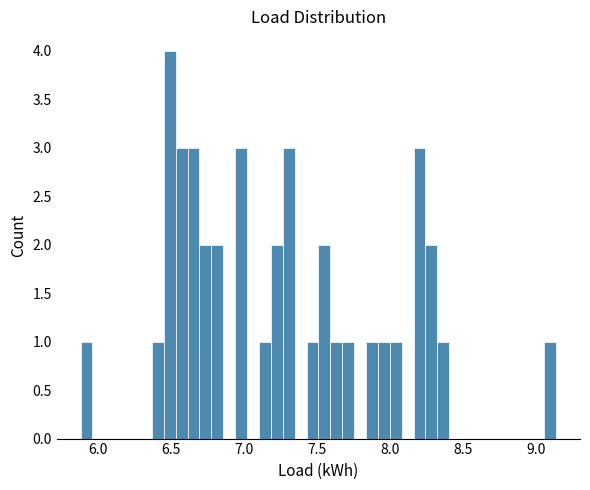

Read against the x-axis, roughly where is the centre of the tallest bar?

6.50